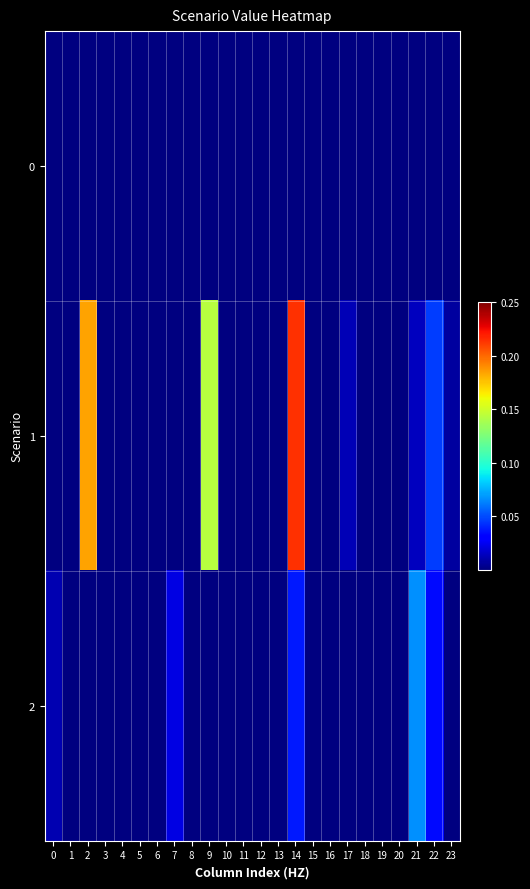

List the series in order of their peak value, lowest first.

0, 2, 1